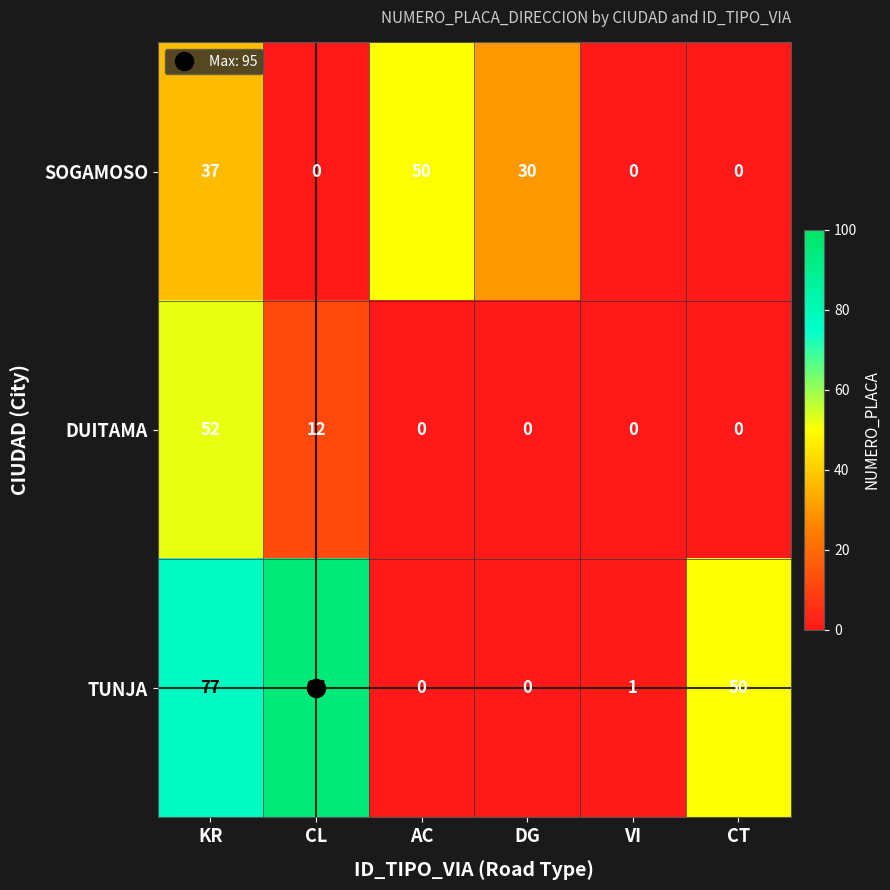

At which category is the sum across all series the highest?

KR